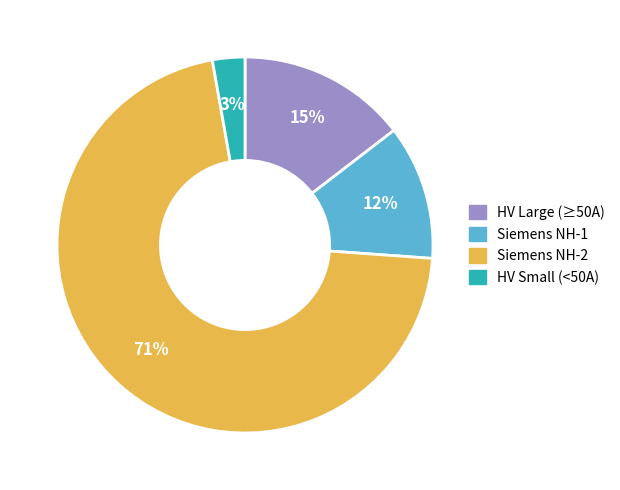

Which category has the biggest portion of the pie?

Siemens NH-2